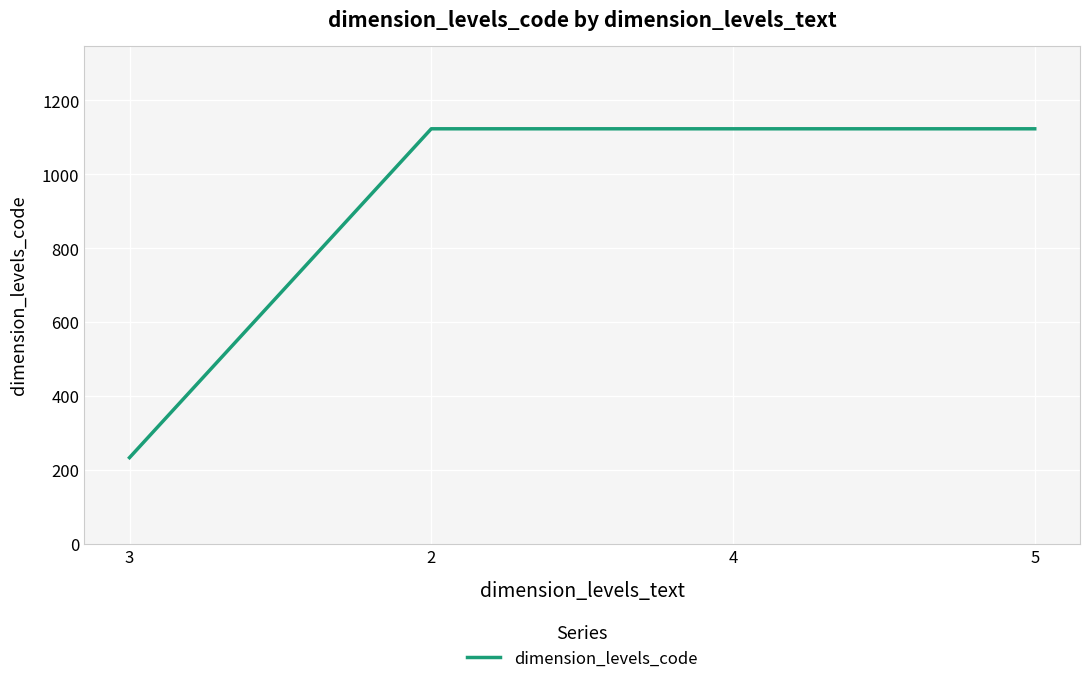

What is the minimum value shown in the chart?

234